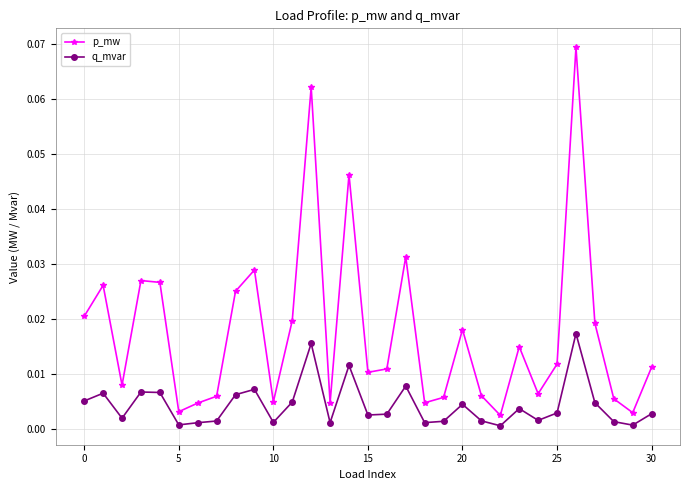

True or false: q_mvar and p_mw cross at least once.

False